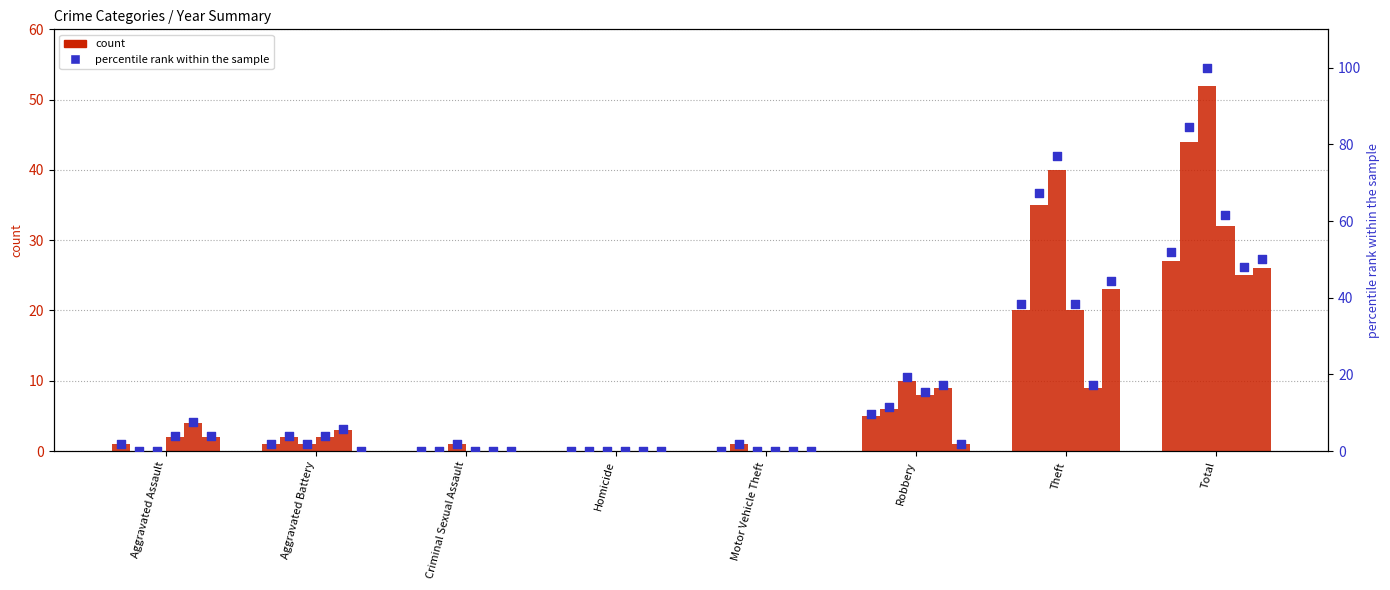

At which category is the sum across all series the highest?

Total